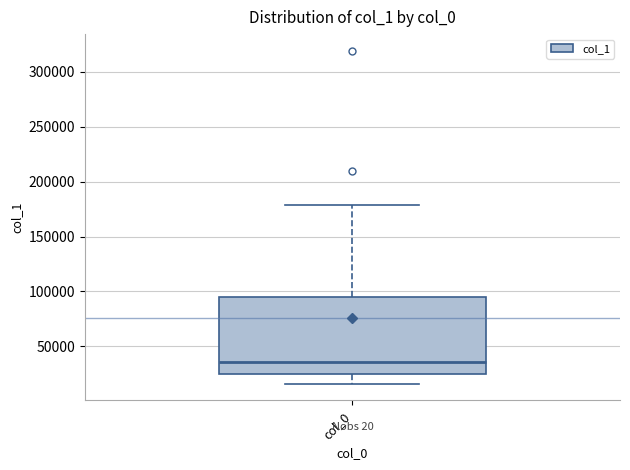

Transcribe this box plot: give where the median line is, the range the box spans, and where the two whiskers end, as read against the y-axis. The values are not printed on the chart, so give them approximately, as read against the axis.

median 35000, box 25000 to 95000, whiskers 15000 to 180000